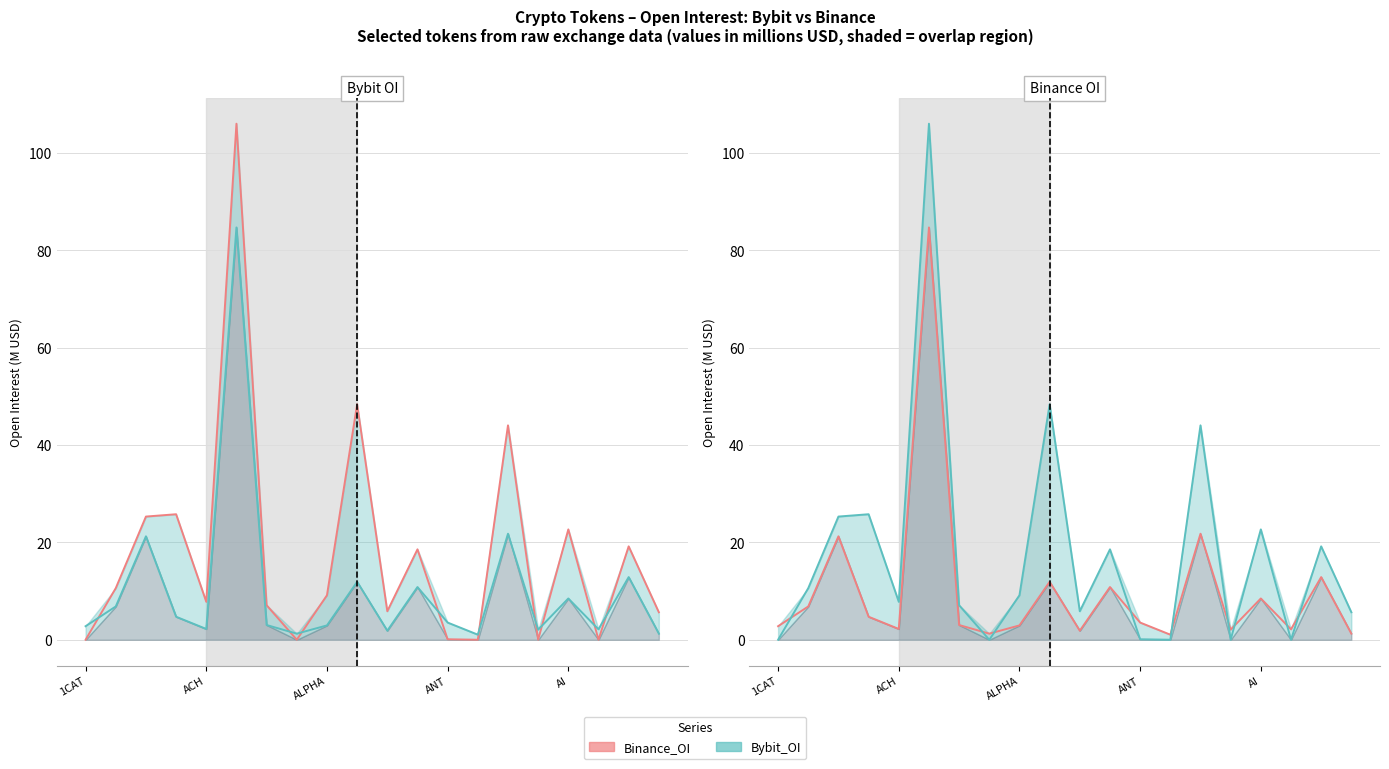

How many times do Bybit_OI and Binance_OI cross each other?

9